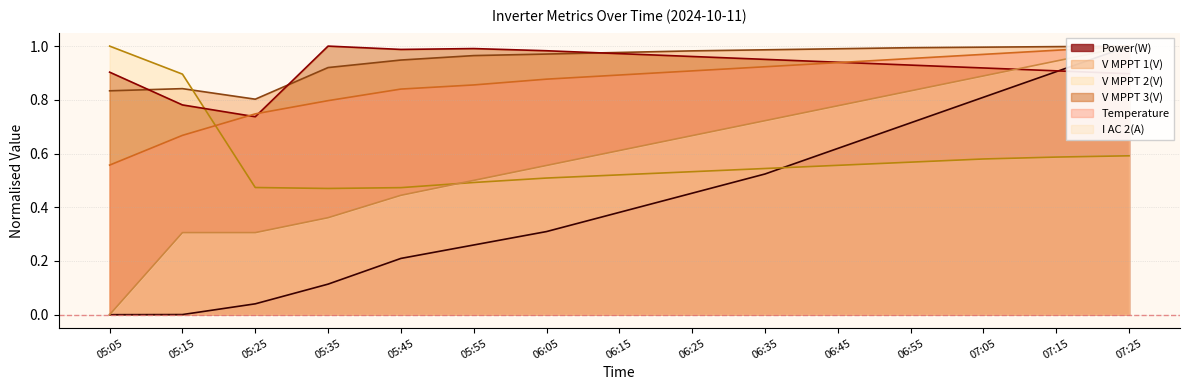

What is the label of the 12th point from the left?

06:55